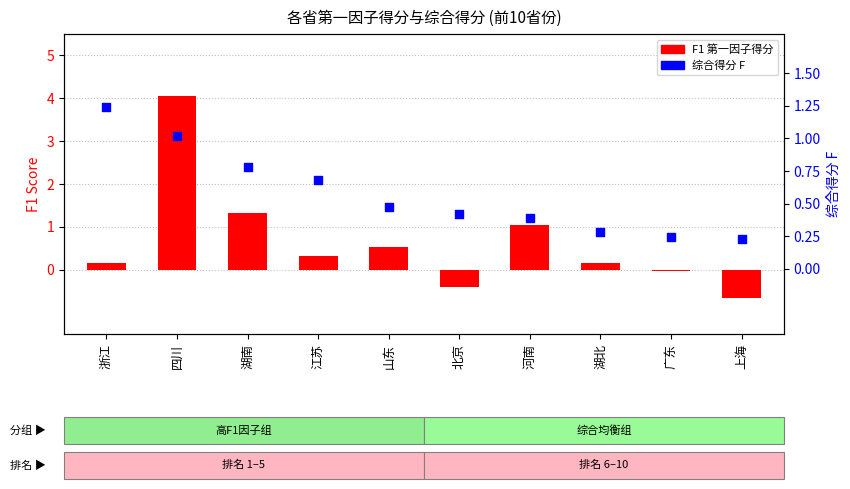

Which series has the largest total across all categories?

F1 (第一因子)